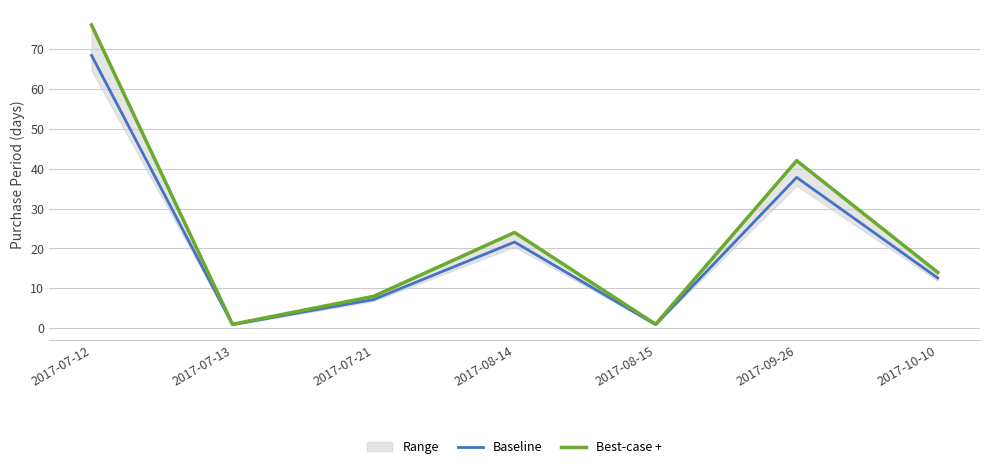

What is the difference between the Baseline values at 2017-07-21 and 2017-08-15?

6.3